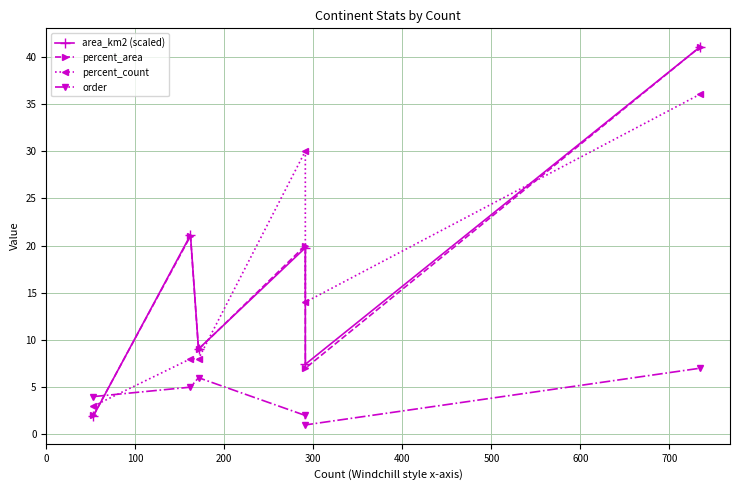

Count the order values in the range 2 to 6.

4